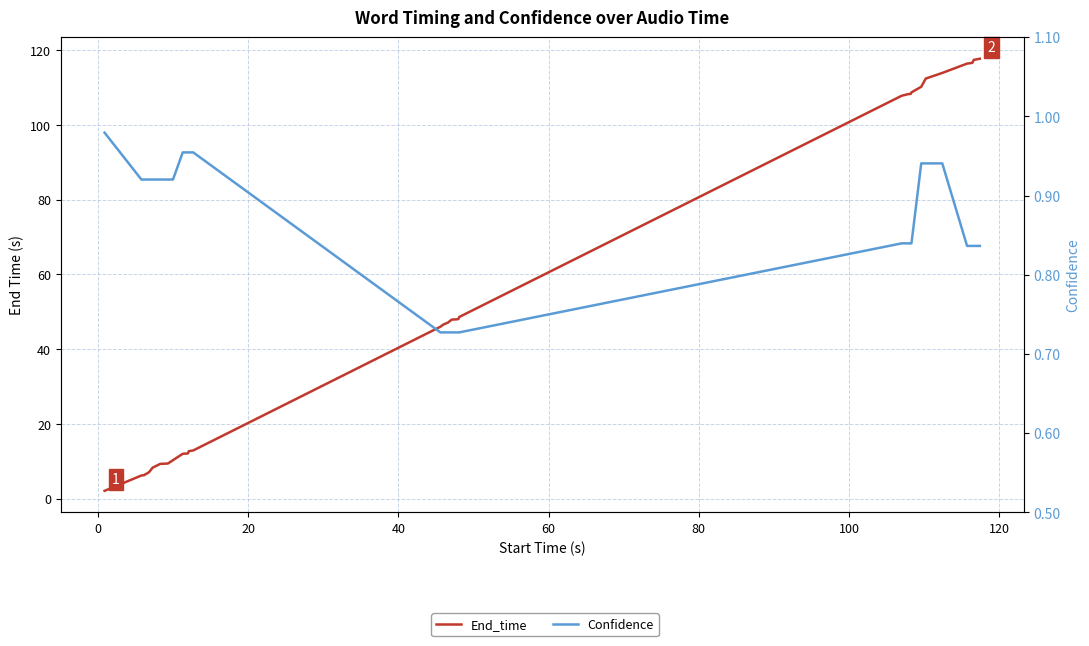

What is the greatest value displayed?

117.7